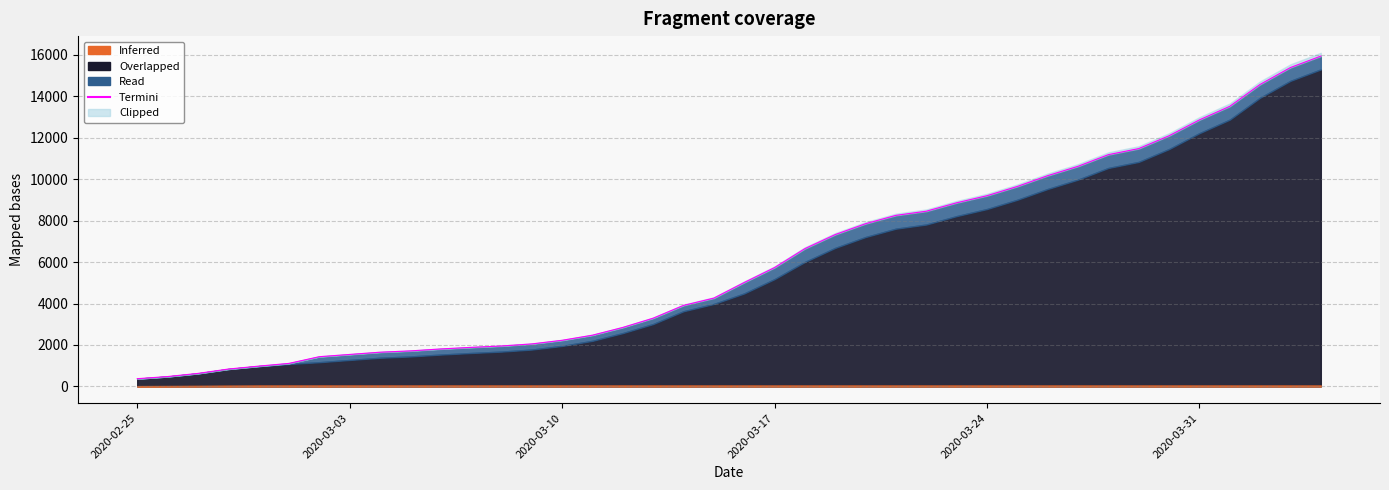

Does the chart have visible grid lines?

Yes